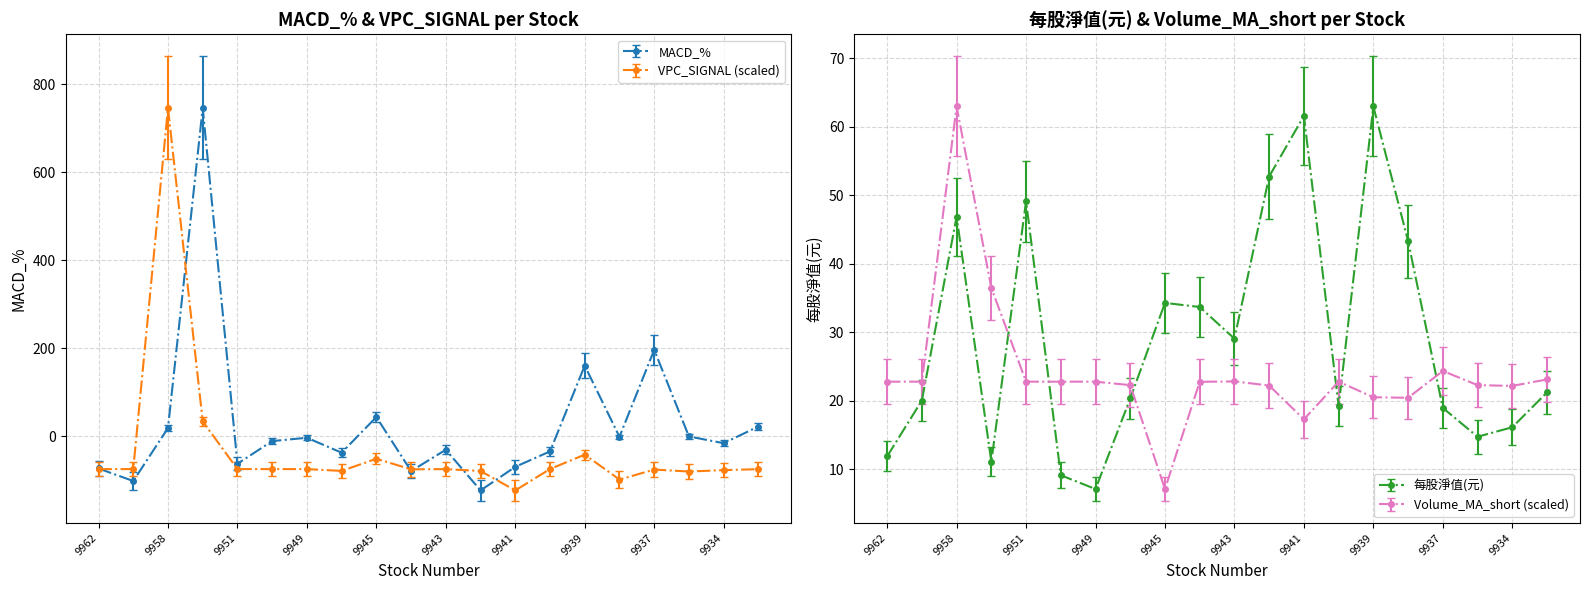

Which label corresponds to the smallest value in the chart?

9942